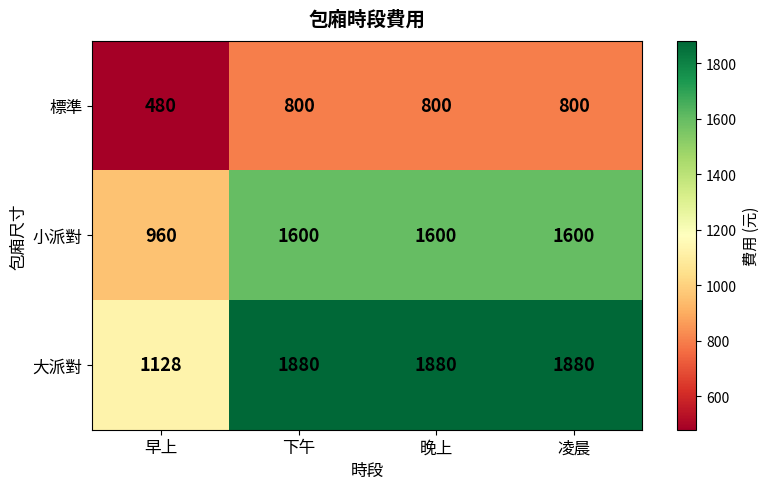

The 小派對 series shows 1600 at 凌晨. True or false?

True